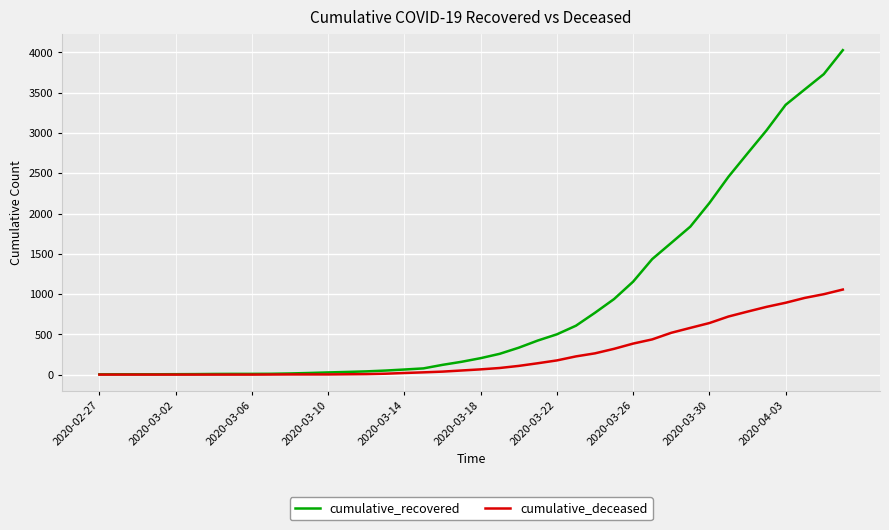

List the series in order of their peak value, highest first.

cumulative_recovered, cumulative_deceased